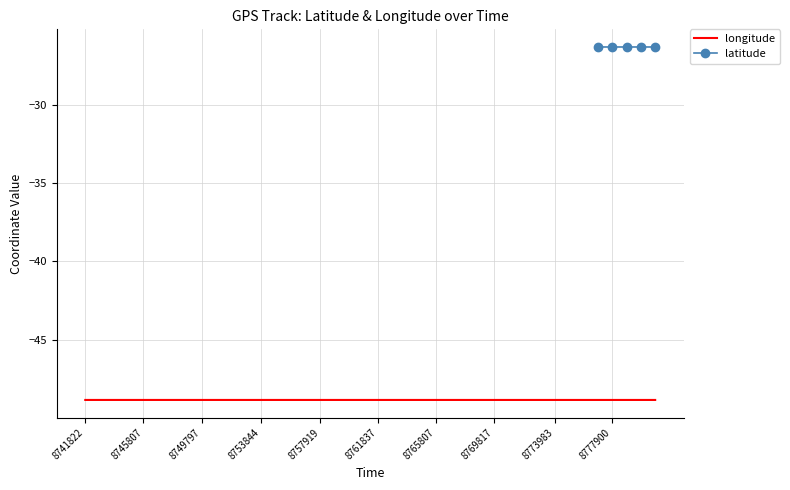

The longitude series shows -63.6 at 8753844. True or false?

False